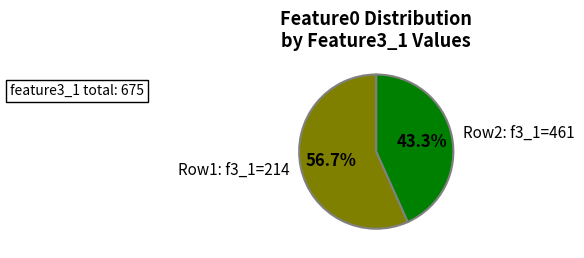

Which has a higher value, Row2: f3_1=461 or Row1: f3_1=214?

Row1: f3_1=214